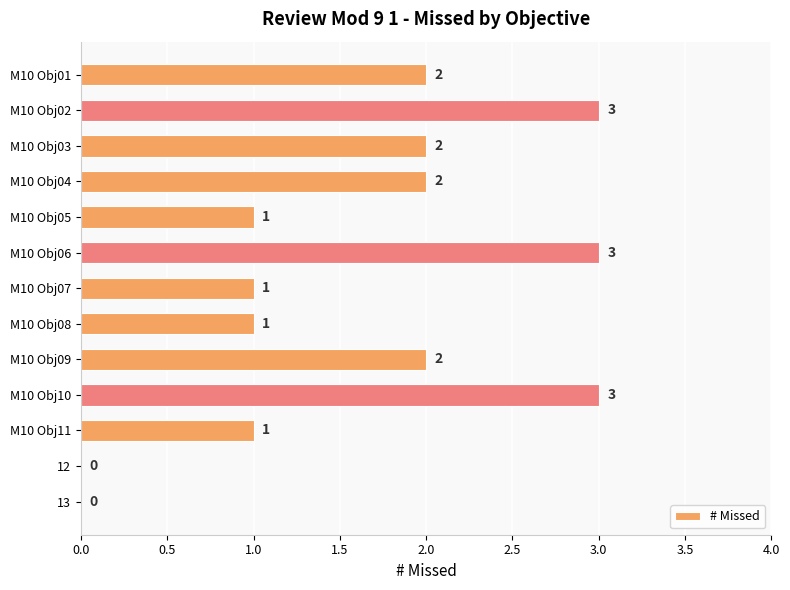

What is the approximate value at M10 Obj10?

3